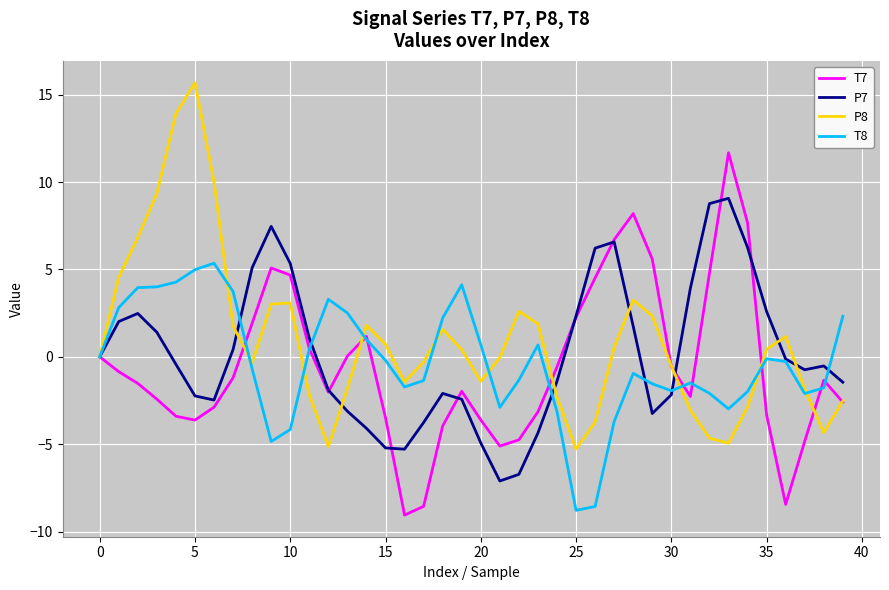

List the series in order of their peak value, highest first.

P8, T7, P7, T8